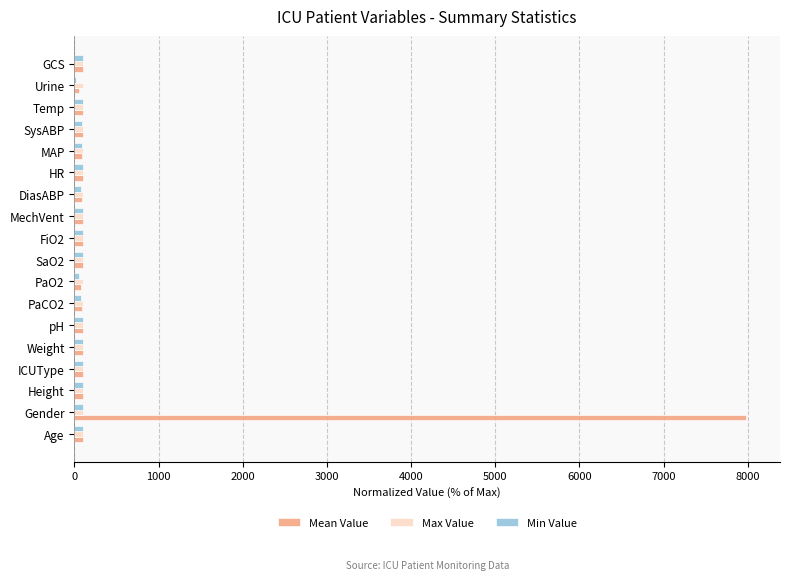

What is the sum of all Max Value values?

1800.0